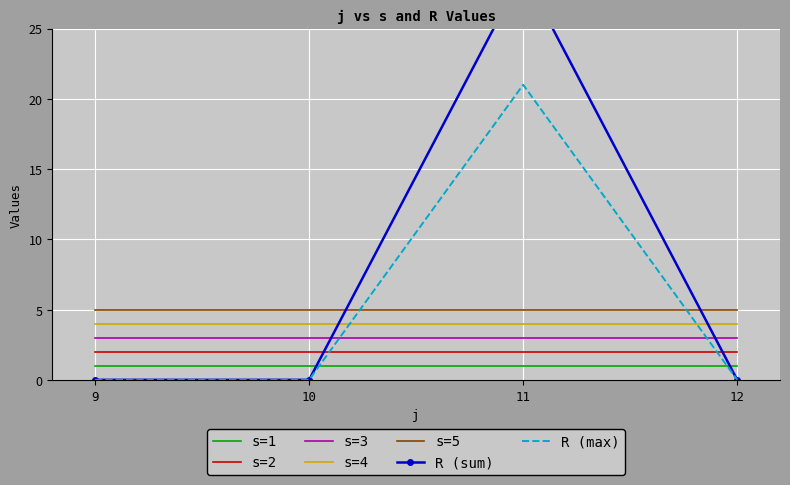

True or false: s=1 and s=2 intersect in this chart.

False